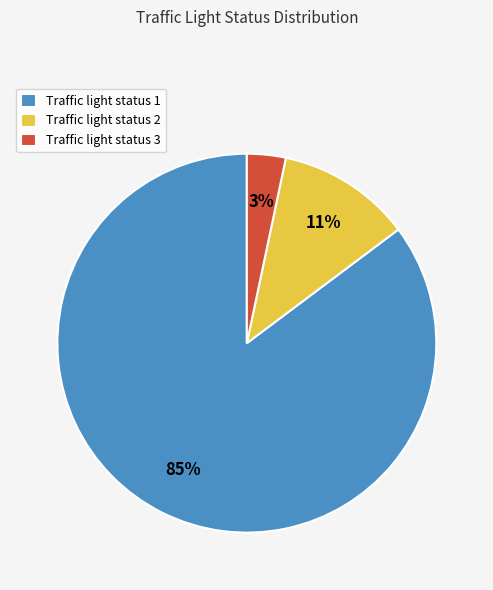

Which slice is the largest?

Traffic light status 1